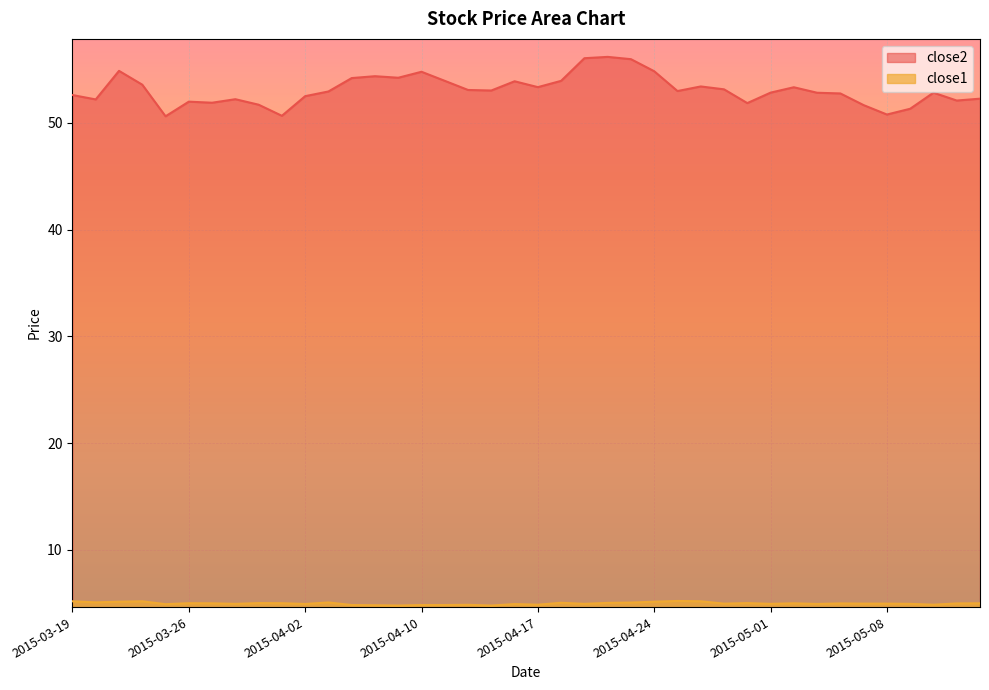

True or false: close1 has more than 1 points higher than both neighbors.

True